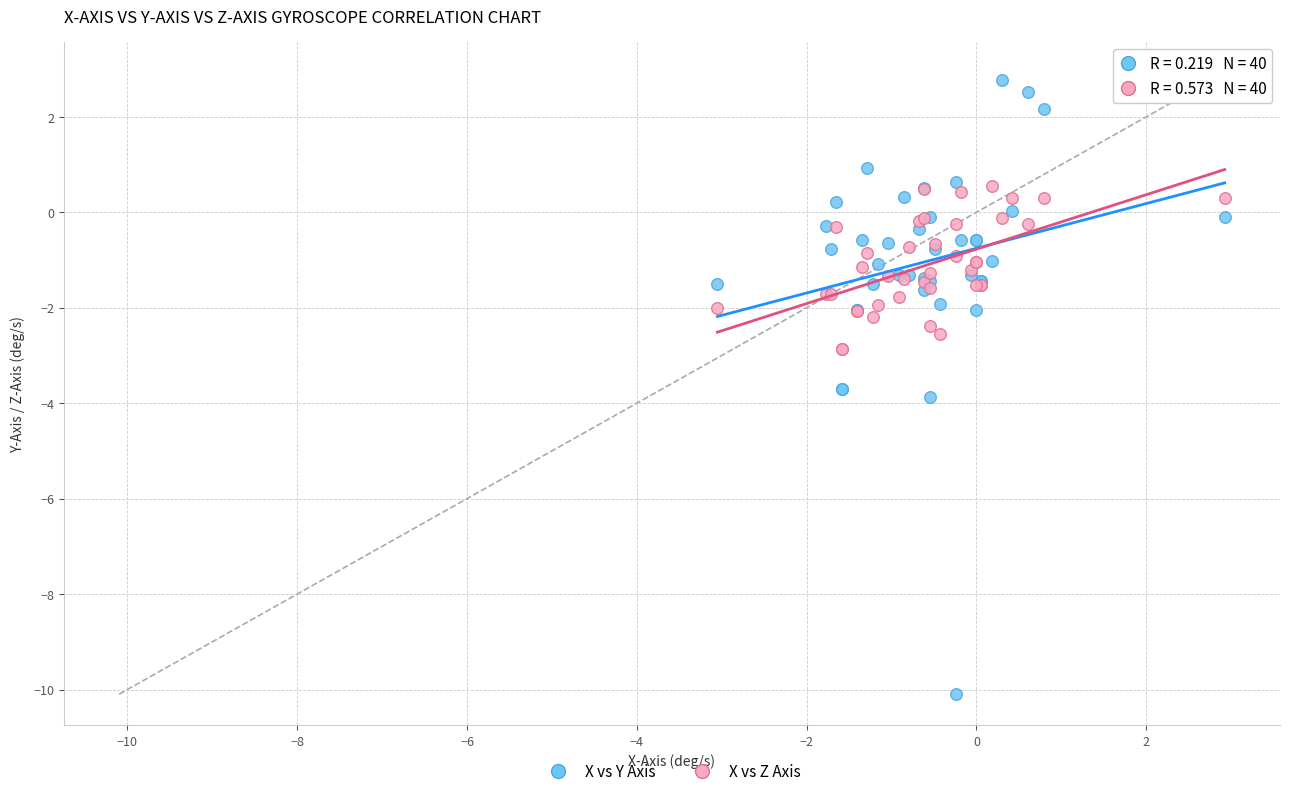

Which series has the widest spread of Y values?

X vs Y Axis